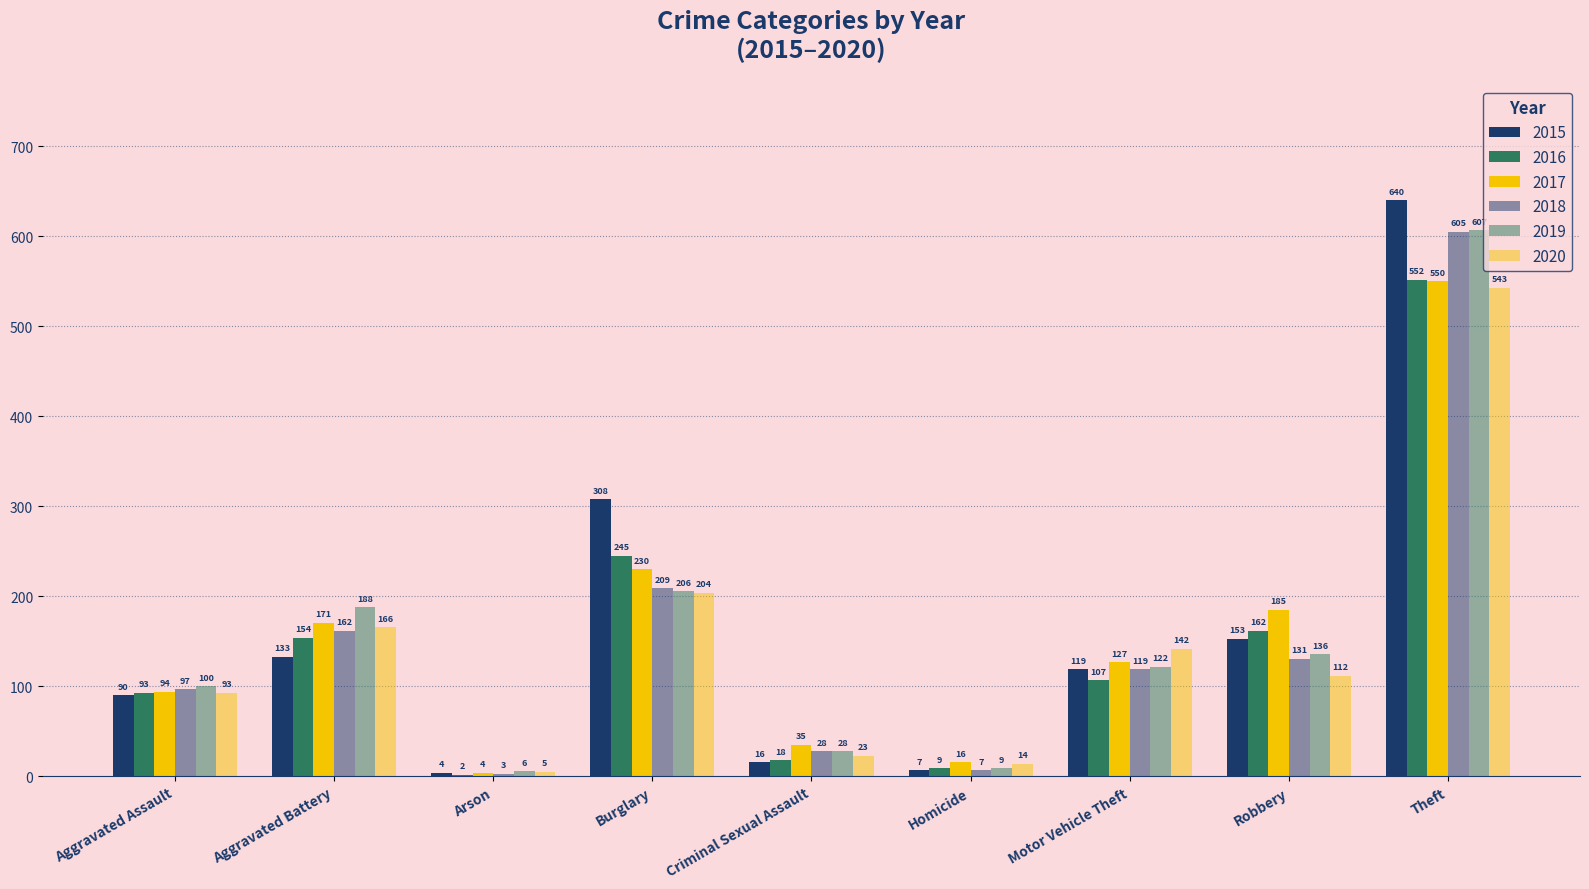

Reading right to left, list all the values displayed in this chart.

2015: 640	153	119	7	16	308	4	133	90
2016: 552	162	107	9	18	245	2	154	93
2017: 550	185	127	16	35	230	4	171	94
2018: 605	131	119	7	28	209	3	162	97
2019: 607	136	122	9	28	206	6	188	100
2020: 543	112	142	14	23	204	5	166	93